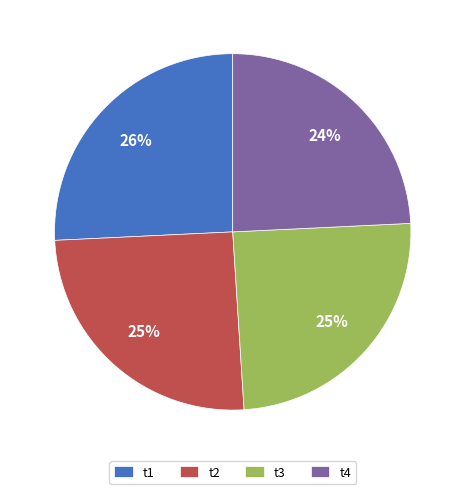

What is the largest slice in the pie chart?

t1